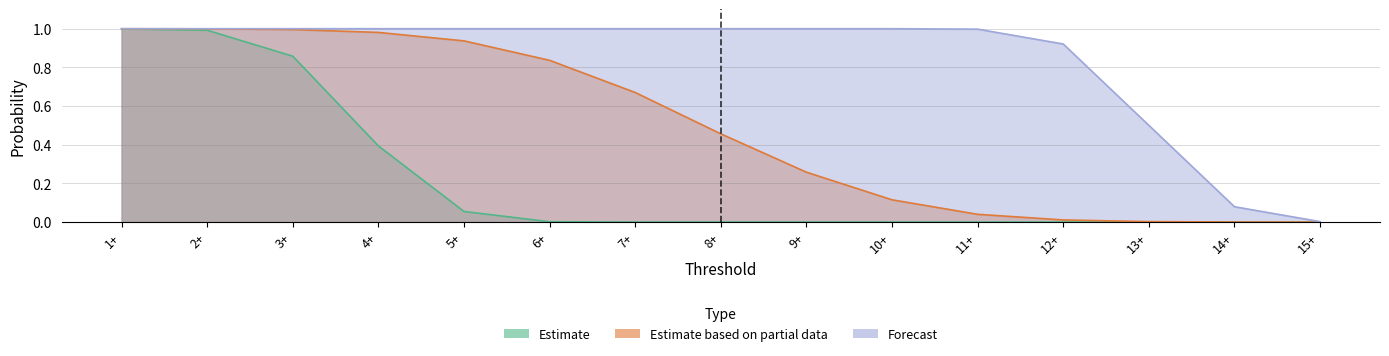

What is the difference between the second highest and minimum values in the Estimate based on partial data series?

1.0